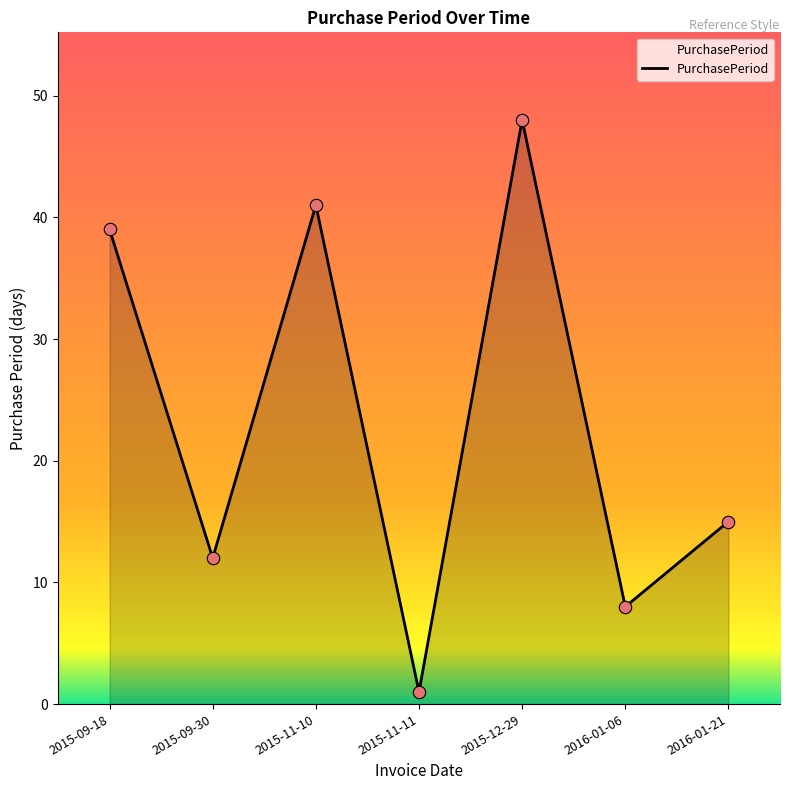

Approximately how many times larger is the value at 2016-01-21 compared to 2015-11-10?

0.4